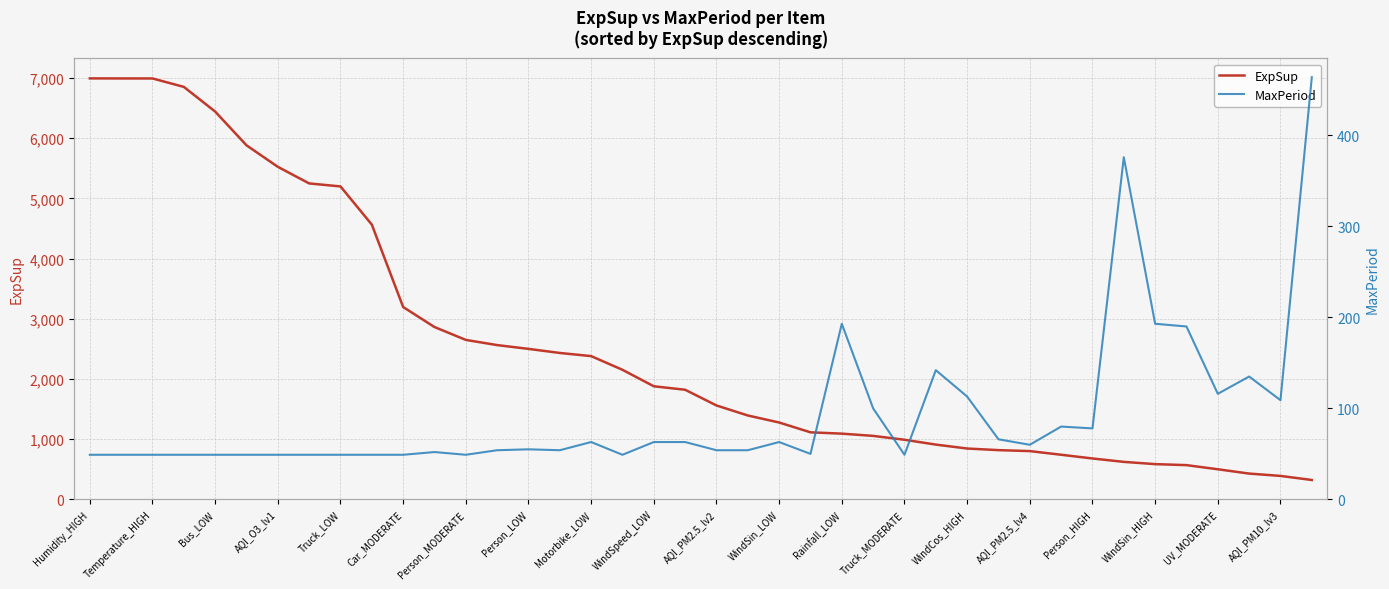

List the series in order of their overall mean, lowest first.

MaxPeriod, ExpSup